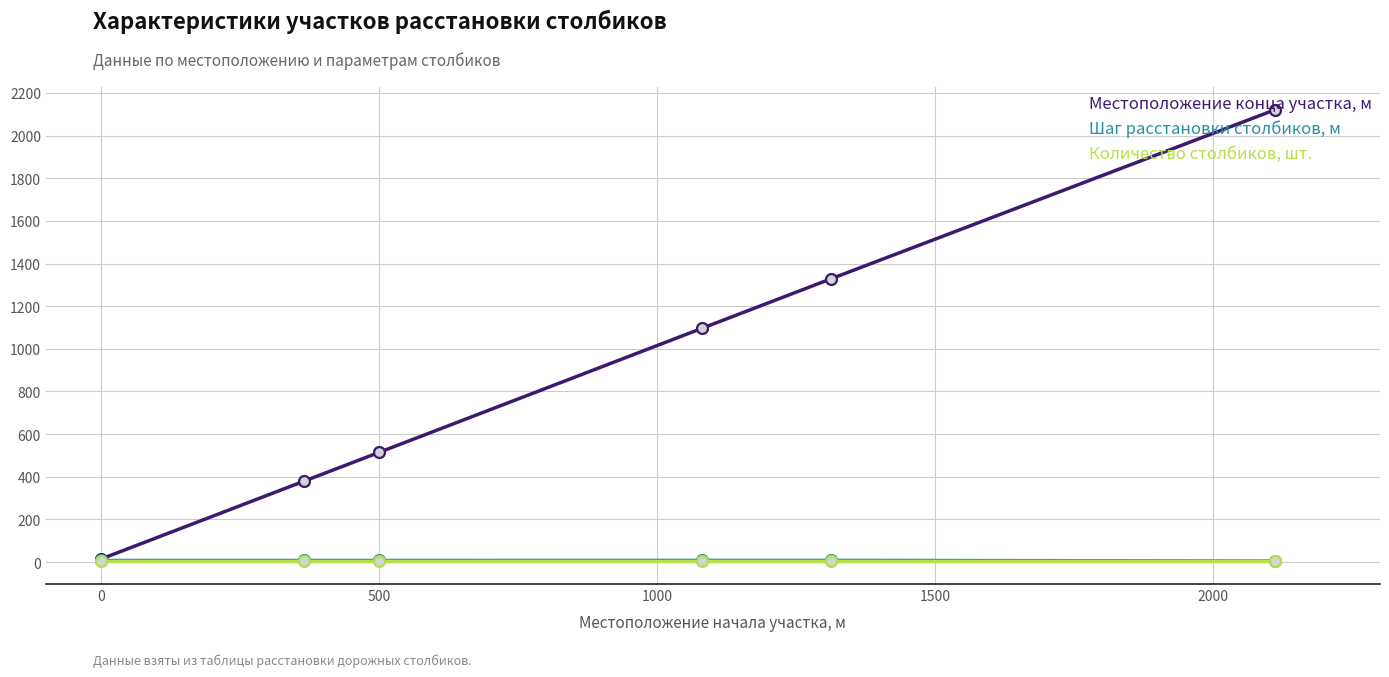

Which series reaches the maximum Y coordinate?

Местоположение конца участка, м